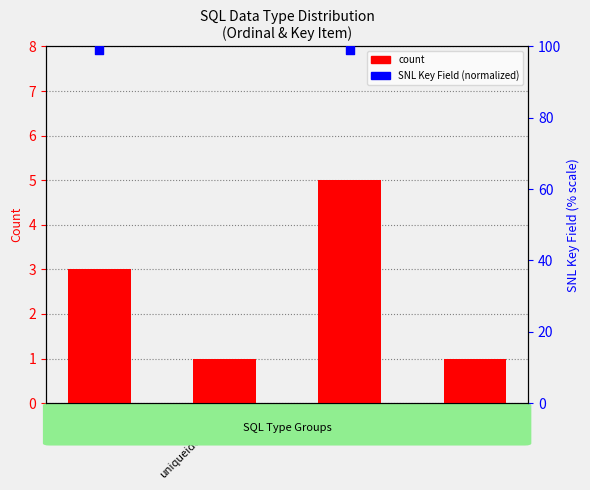

Which series contains the lowest Y value?

count